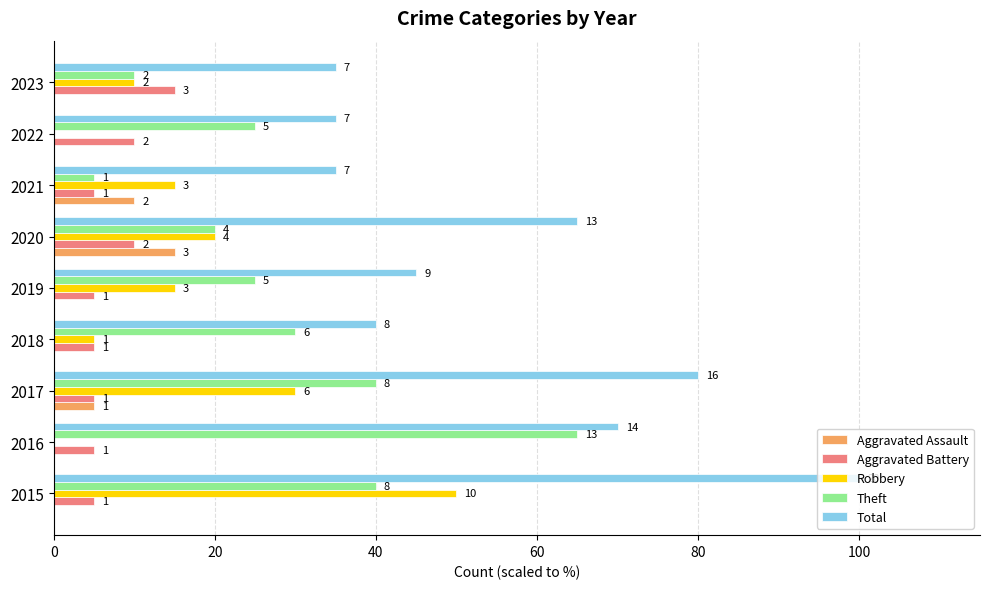

What are all the series names shown in the legend?

Aggravated Assault, Aggravated Battery, Robbery, Theft, Total